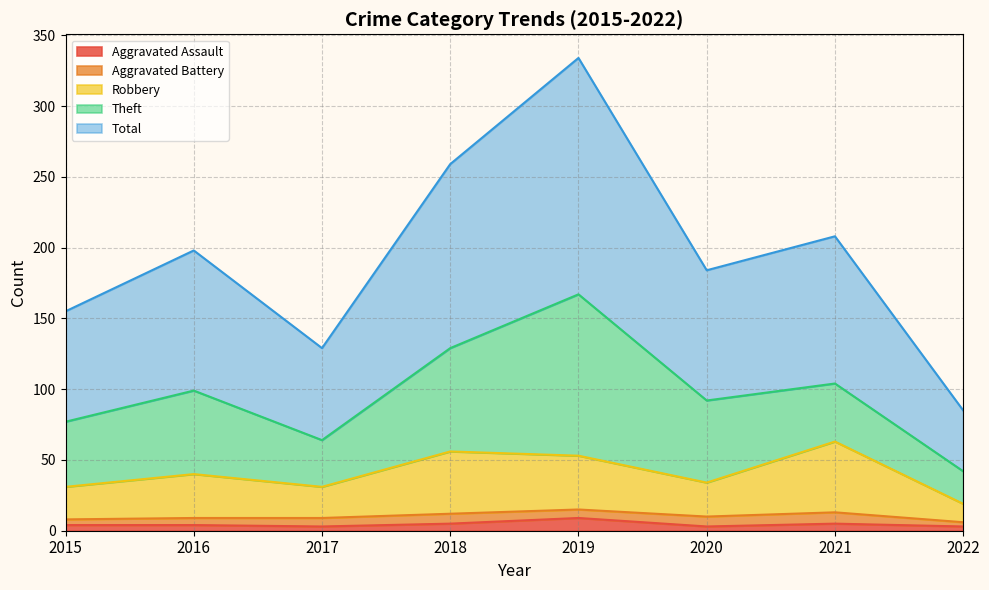

True or false: Aggravated Assault has more than 0 interior local peaks.

True